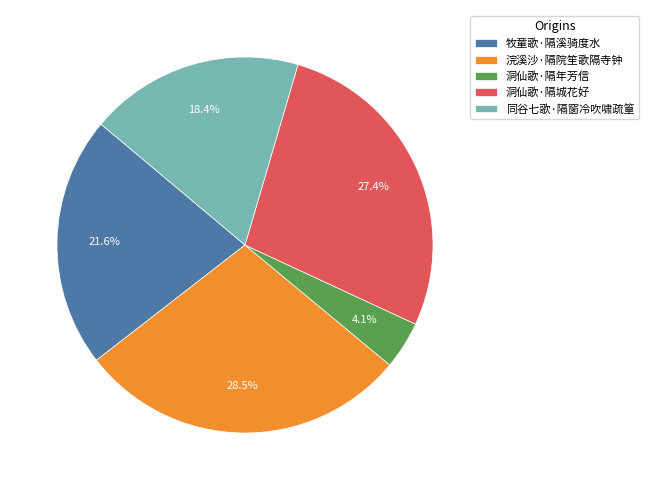

Rank the categories by value from lowest to highest.

洞仙歌·隔年芳信, 同谷七歌·隔窗冷吹啸疏篁, 牧童歌·隔溪骑度水, 洞仙歌·隔城花好, 浣溪沙·隔院笙歌隔寺钟